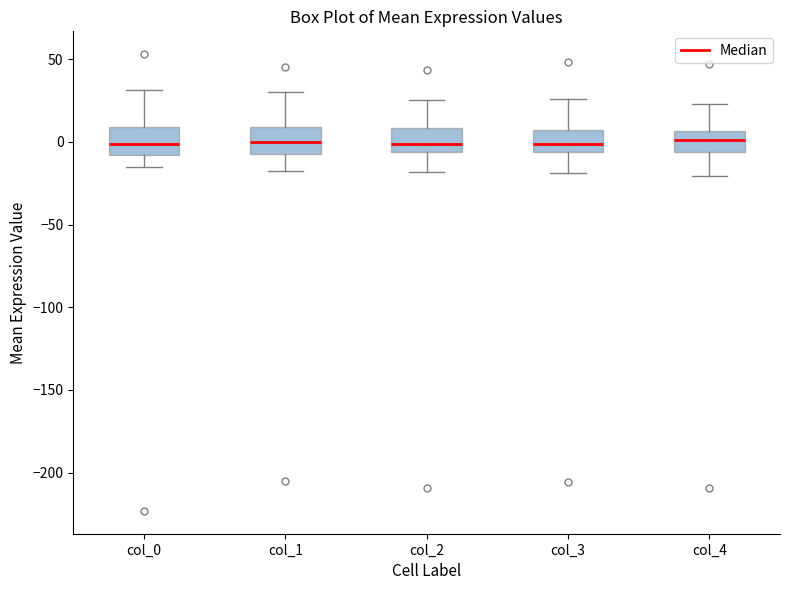

Reading left to right, transcribe this box plot: for each box, give where its median line is, the range the box spans, and where its two whiskers end, as read against the y-axis. The values are not printed on the chart, so give them approximately, as read against the axis.

col_0: median 0, box -10 to 10, whiskers -15 to 30
col_1: median 0, box -5 to 10, whiskers -15 to 30
col_2: median 0, box -5 to 10, whiskers -20 to 25
col_3: median 0, box -5 to 5, whiskers -20 to 25
col_4: median 0, box -5 to 5, whiskers -20 to 25